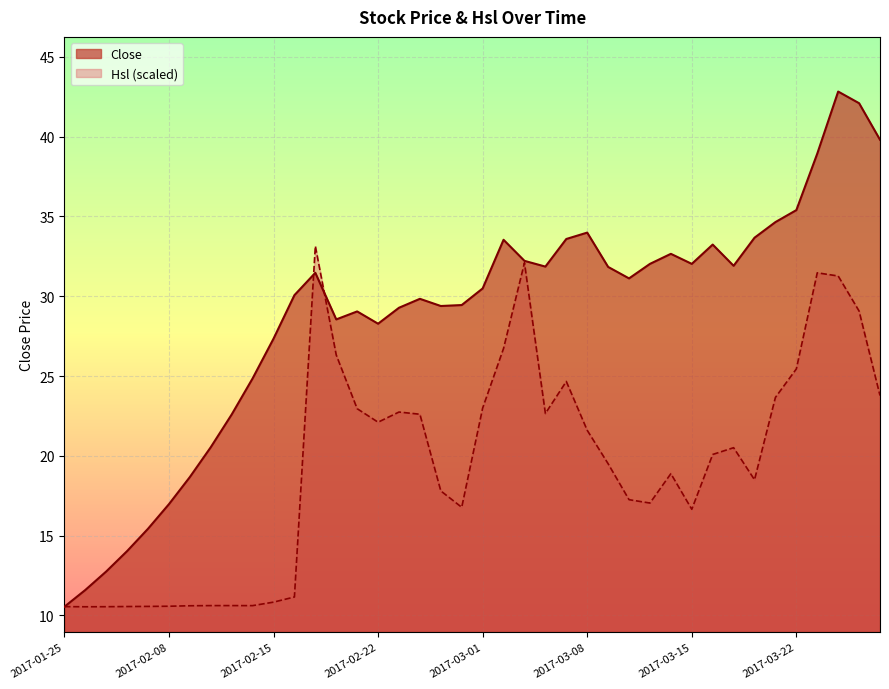

What is the minimum value for Close?

10.5